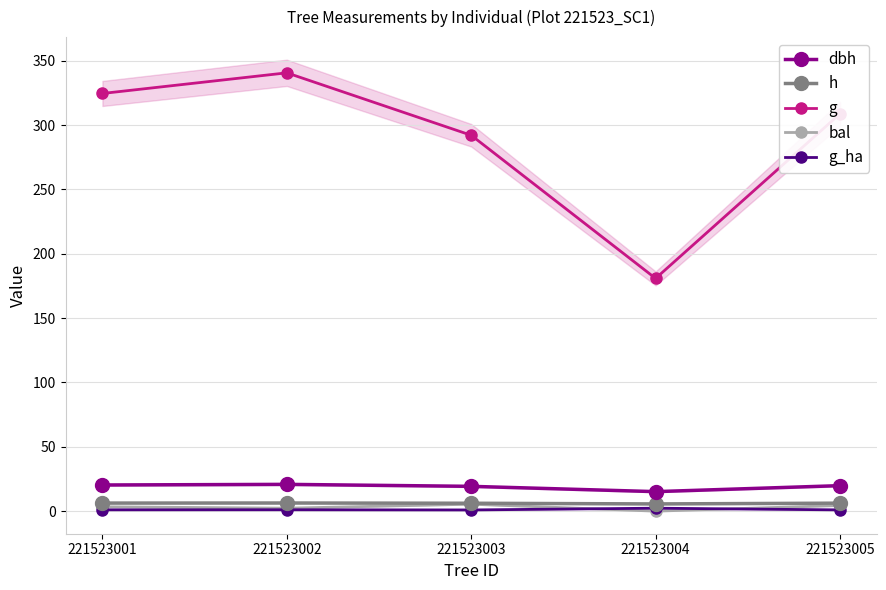

The value of h at 221523003 is 10.9. True or false?

False